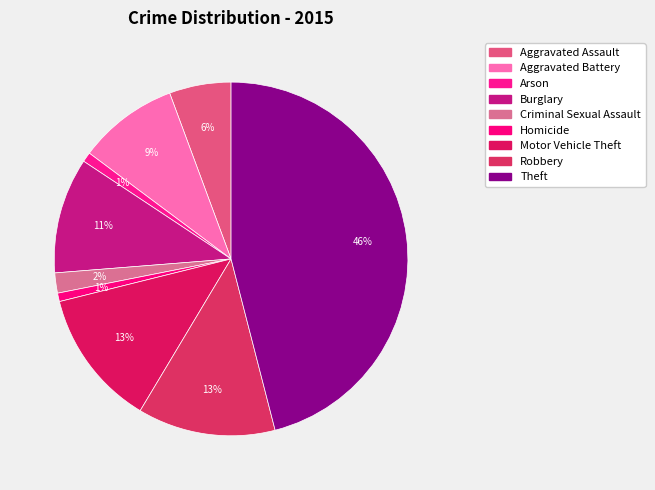

How many slices are in this pie chart?

9